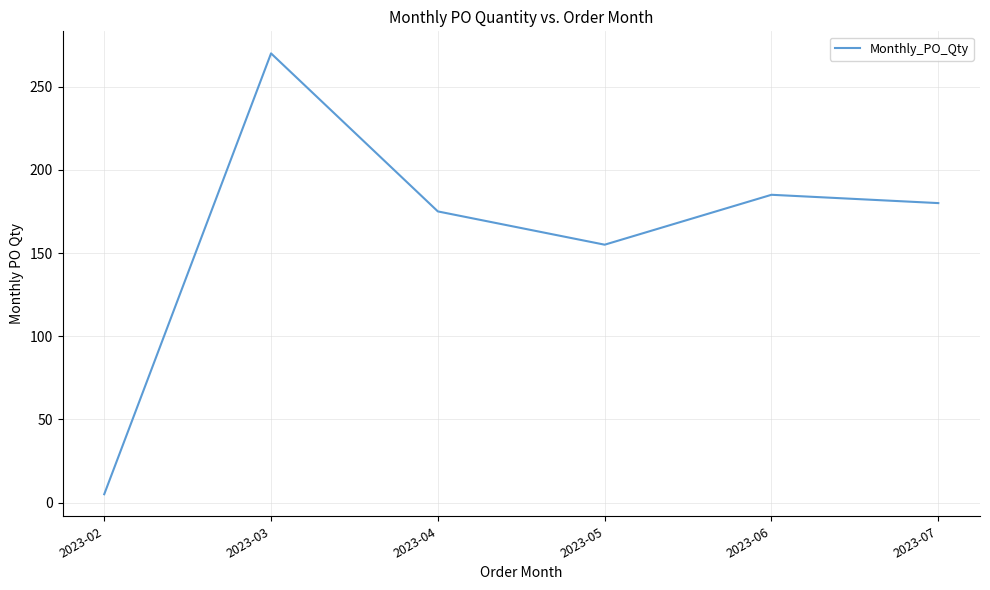

Reading left to right, list all the values displayed in this chart.

2023-02=5	2023-03=270	2023-04=175	2023-05=155	2023-06=185	2023-07=180